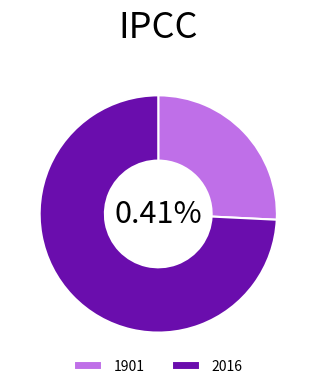

To the nearest percent, what portion does 1901 represent?

26%